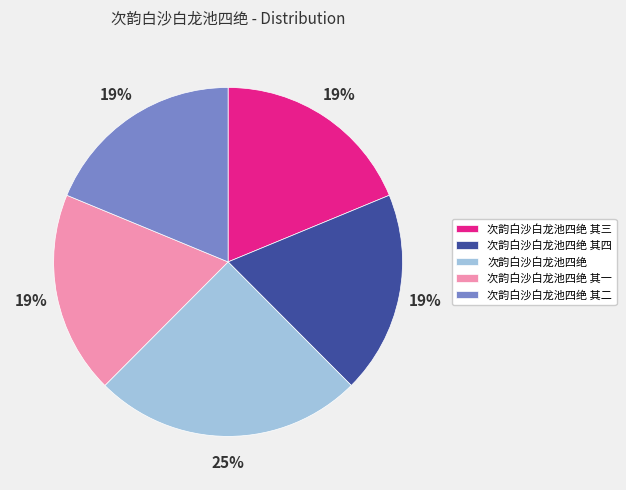

Which slice is the largest?

次韵白沙白龙池四绝